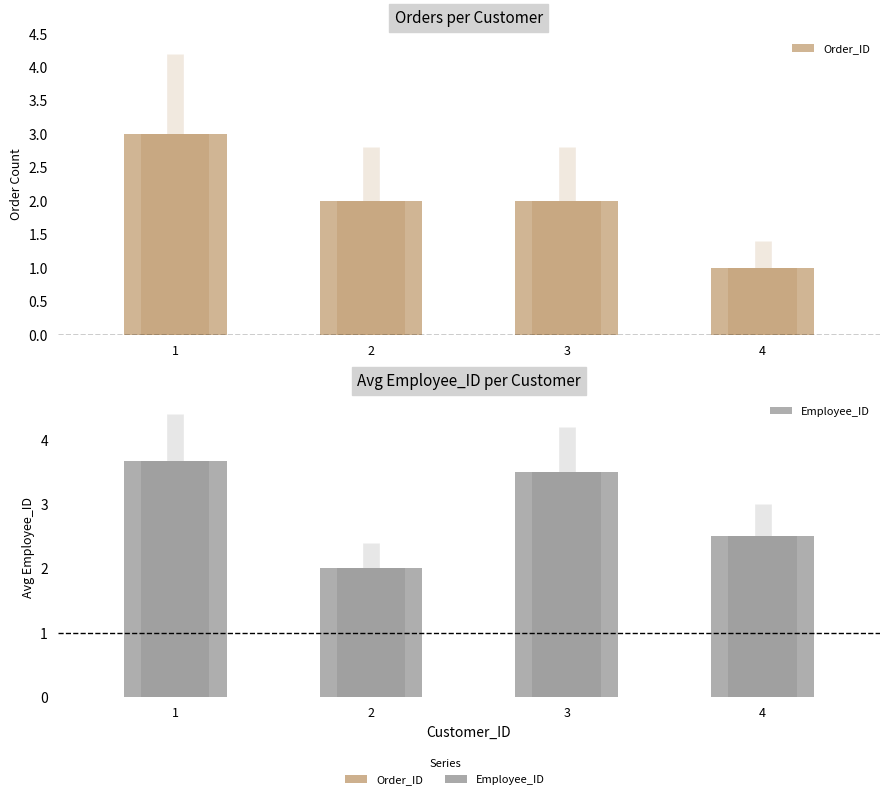

Between 3 and 1, which is larger?

1